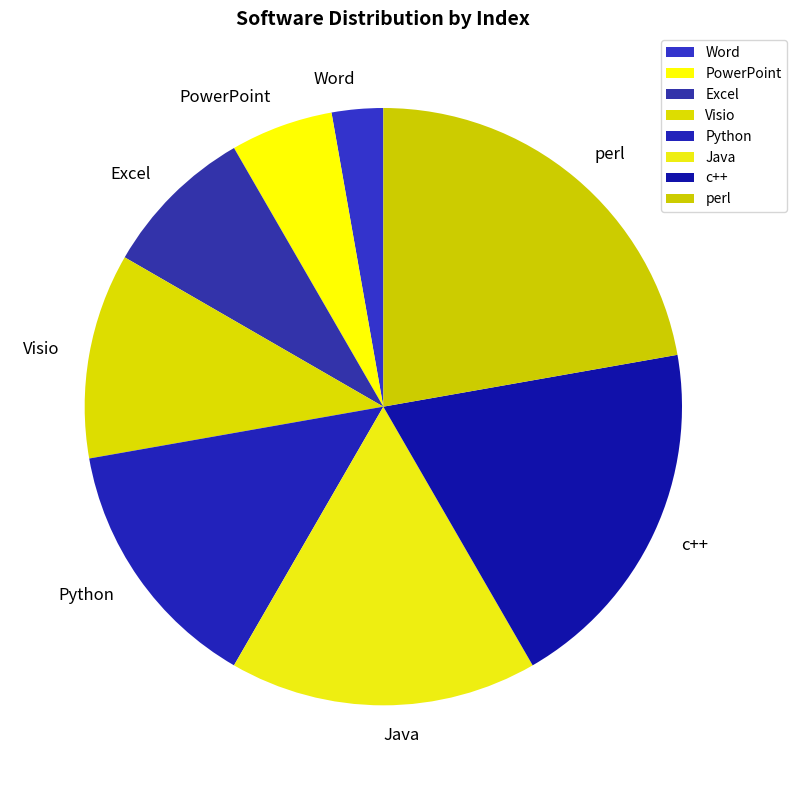

Combined, do Excel and Visio account for over 50%?

No